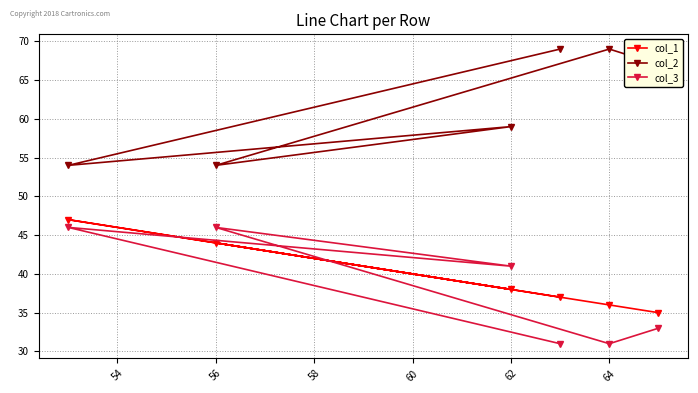

What is the difference between the maximum and minimum values in the col_2 series?

15